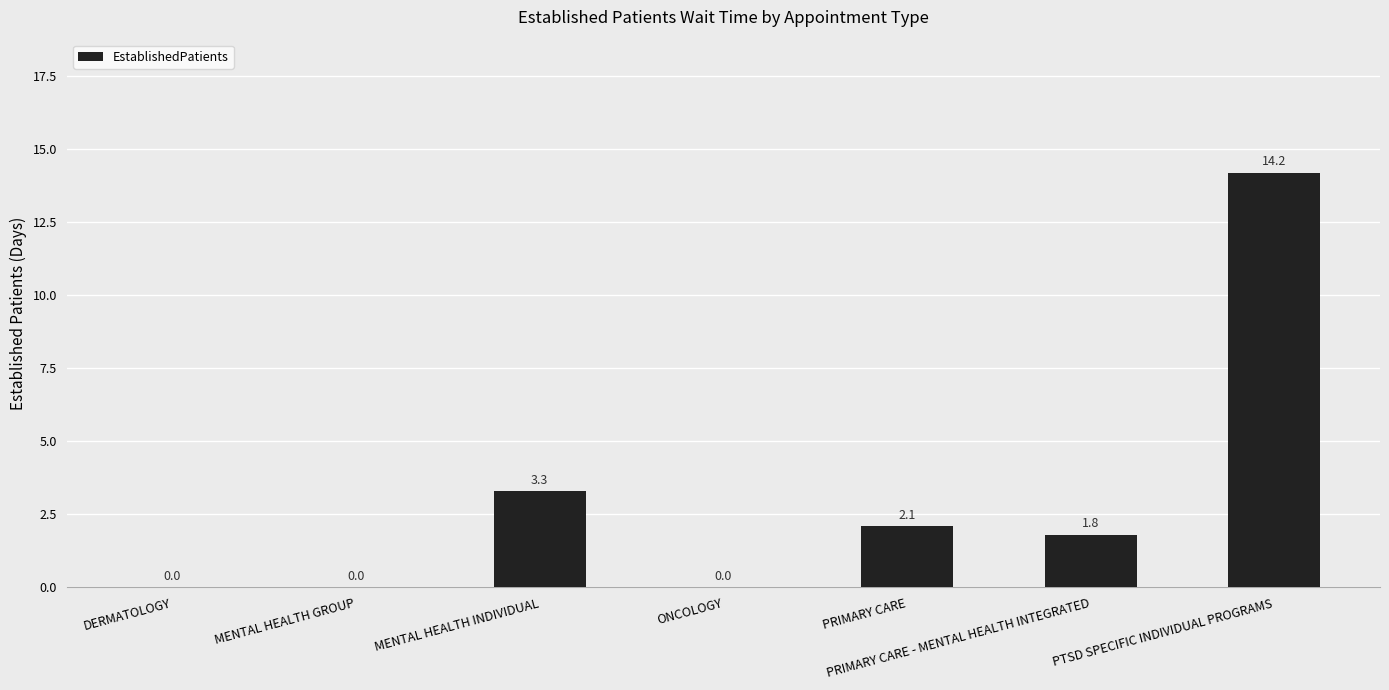

Reading left to right, extract all data points from this chart.

0.0	0.0	3.3	0.0	2.1	1.8	14.2